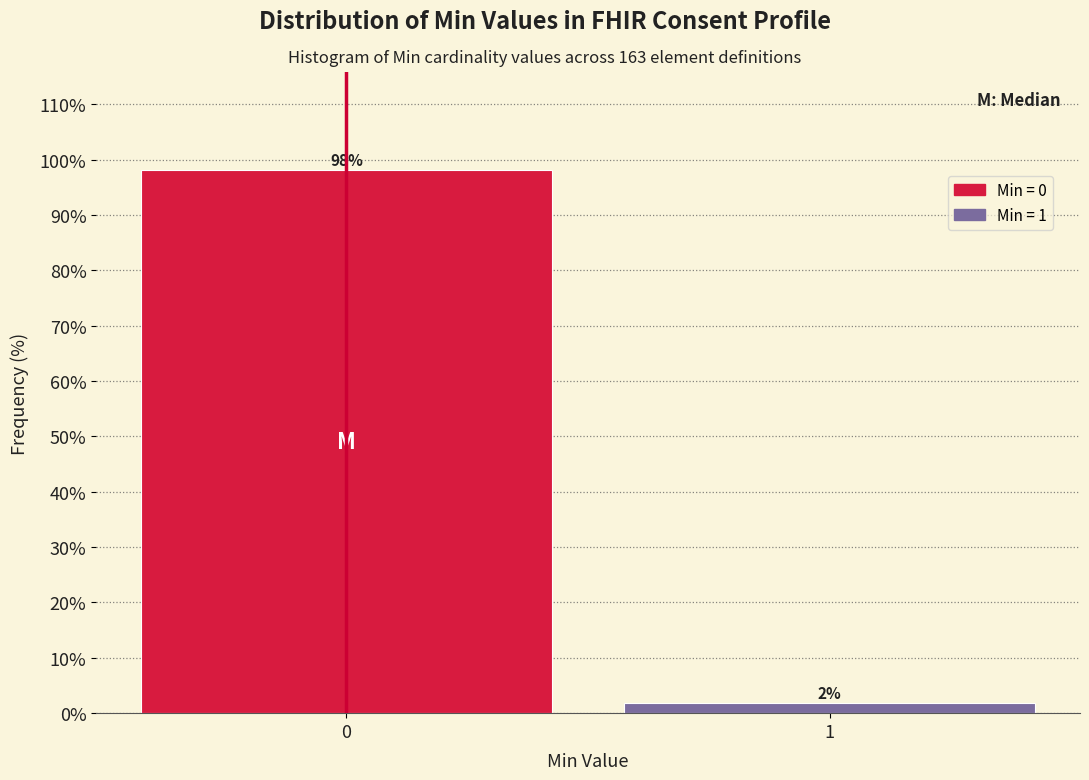

Rank the categories by value from lowest to highest.

1, 0